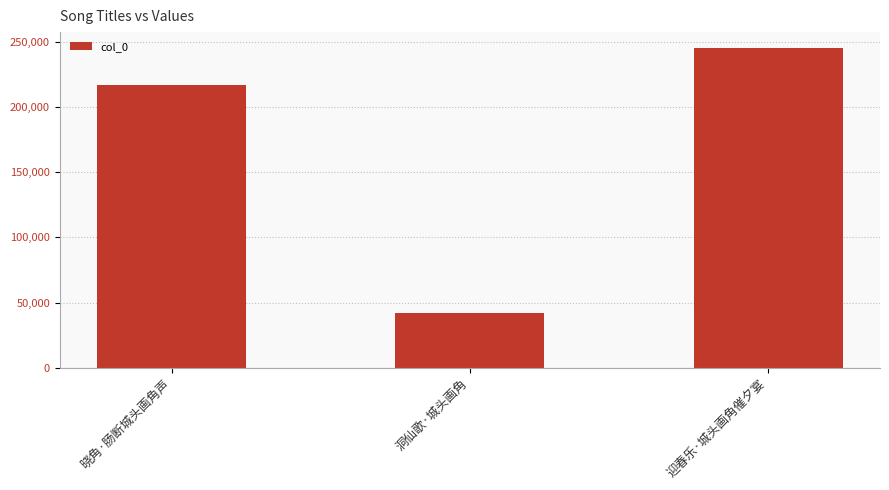

How many bars are there in total?

3